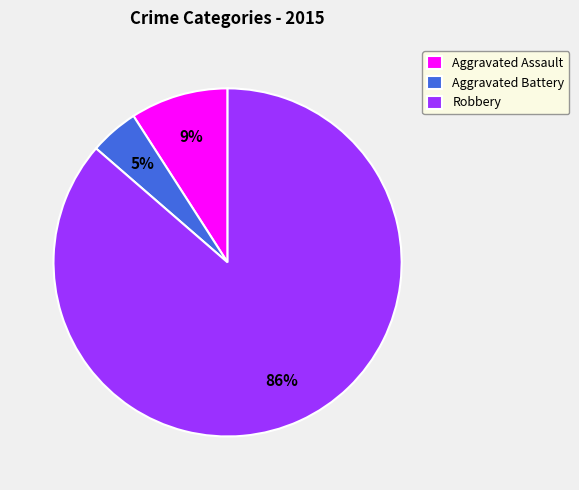

Do Aggravated Battery and Aggravated Assault together represent more than half of the pie?

No